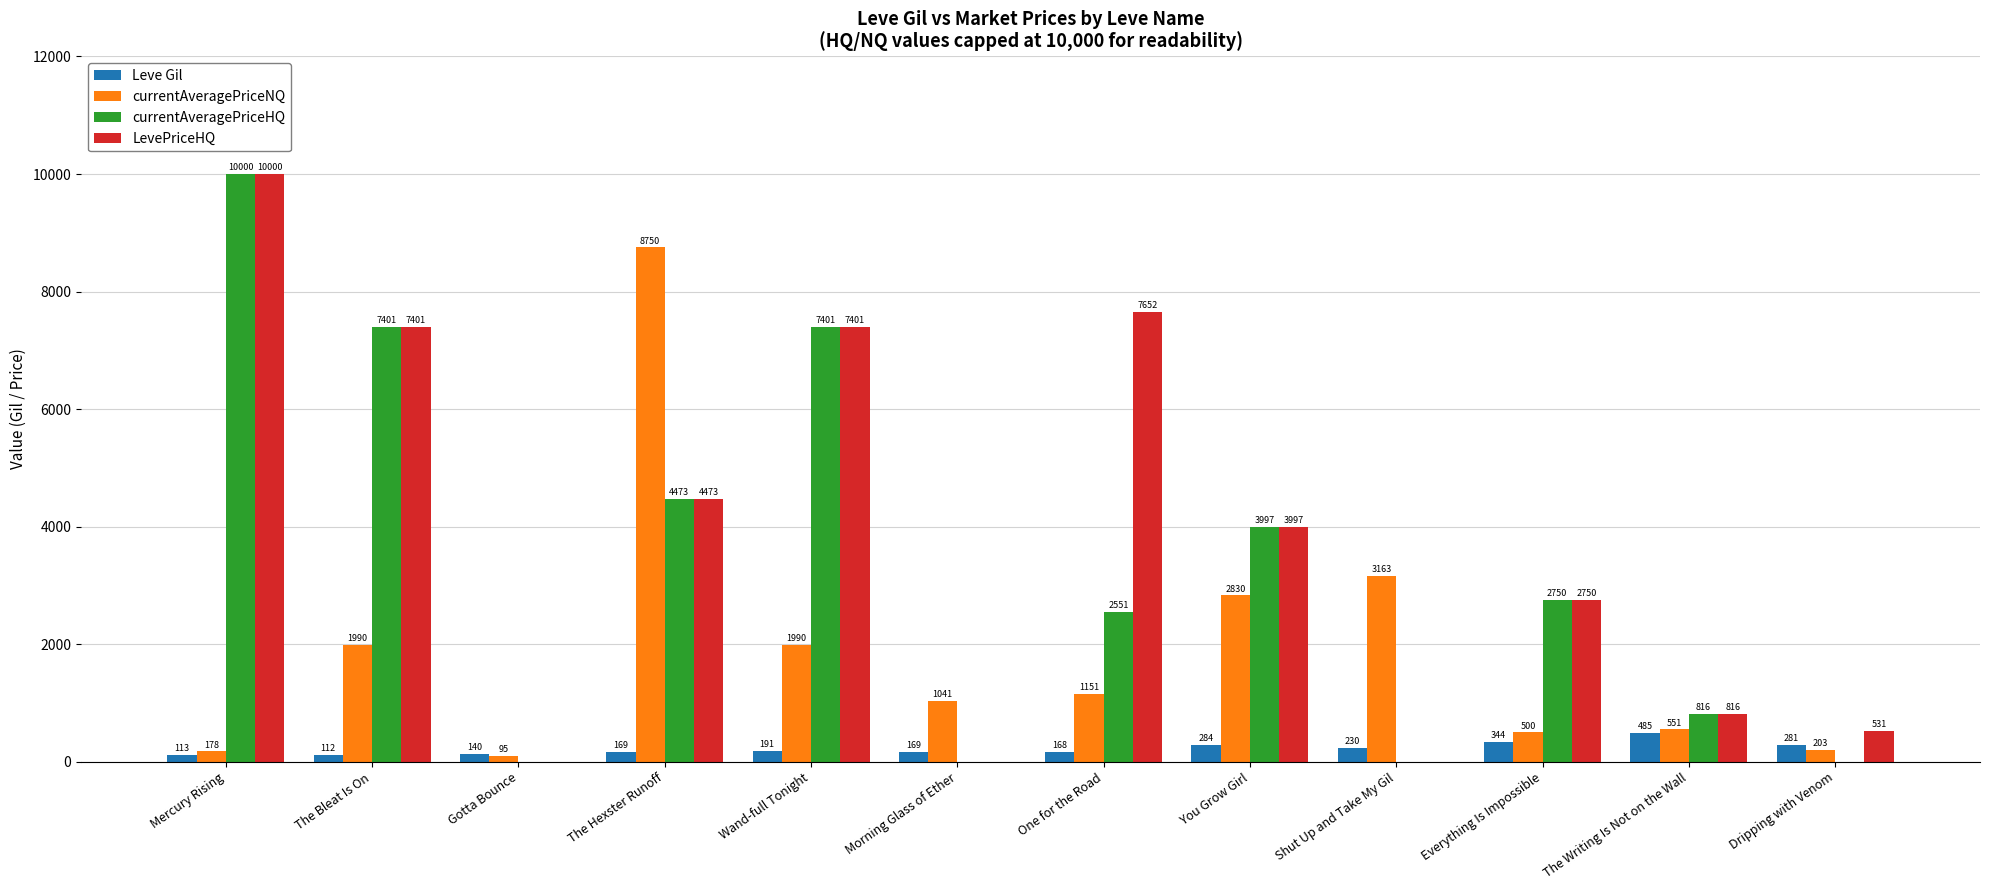

What are all the series names shown in the legend?

Leve Gil, currentAveragePriceNQ, currentAveragePriceHQ, LevePriceHQ